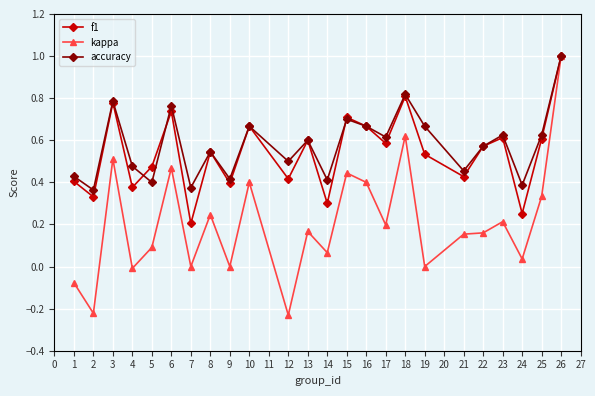

Which series changed the most between 6 and 9?

kappa